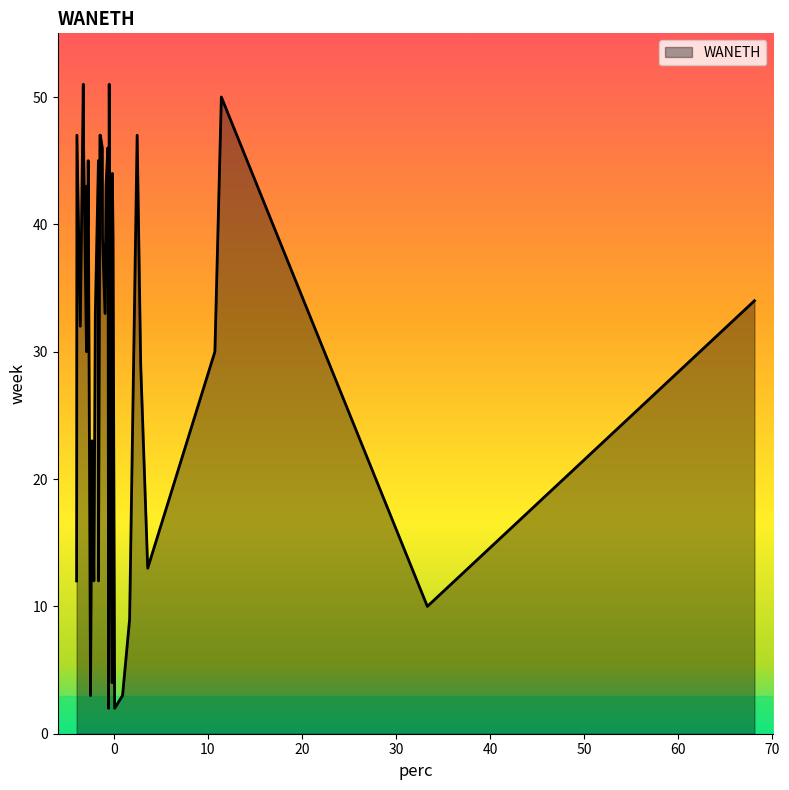

What is the greatest value displayed?

51